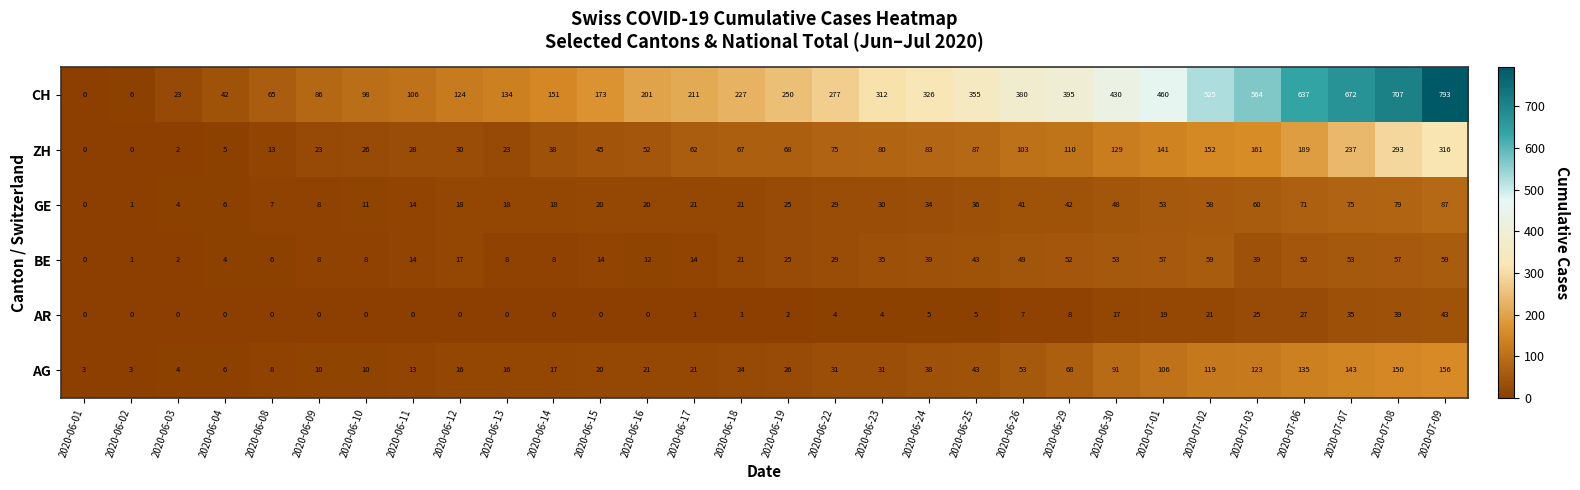

What value does the GE series have at 2020-07-03, to the nearest 10?

60